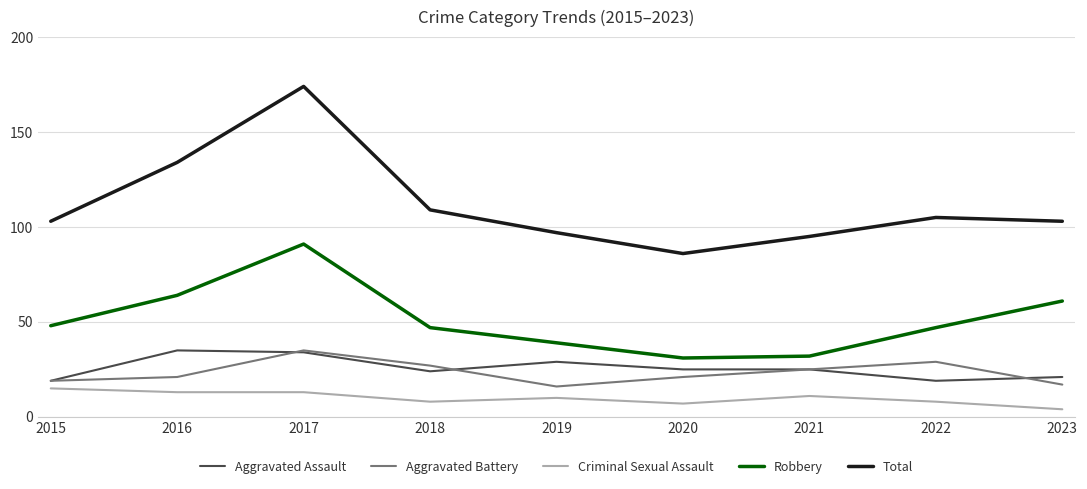

What is the highest value of the Criminal Sexual Assault series?

15